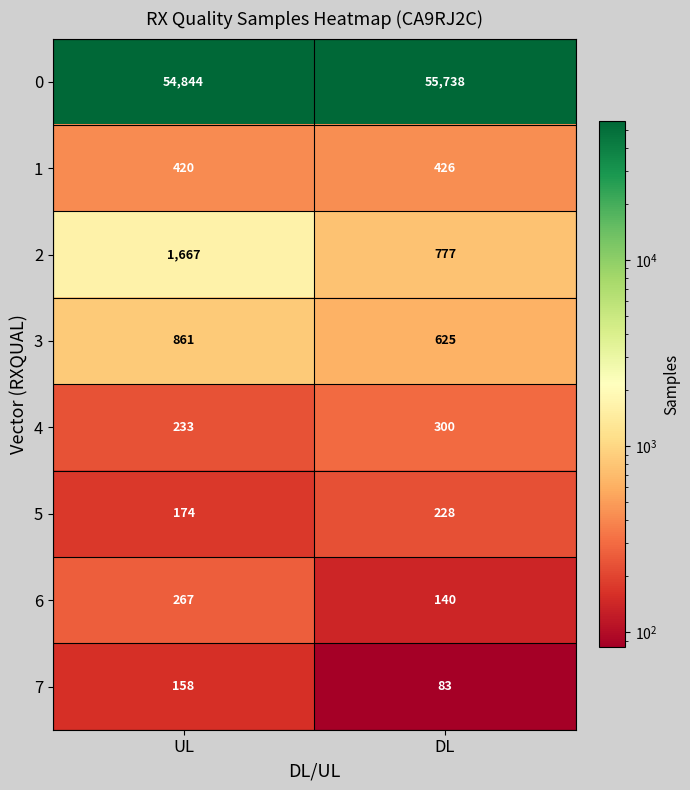

Which series has the widest spread of values?

0